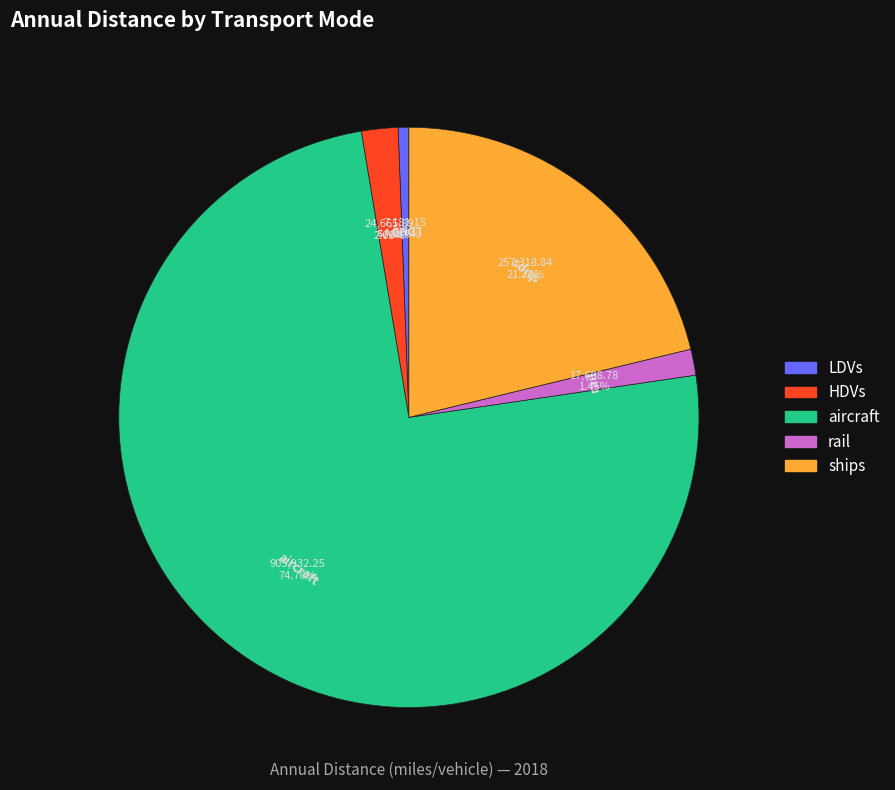

What is the largest slice in the pie chart?

aircraft